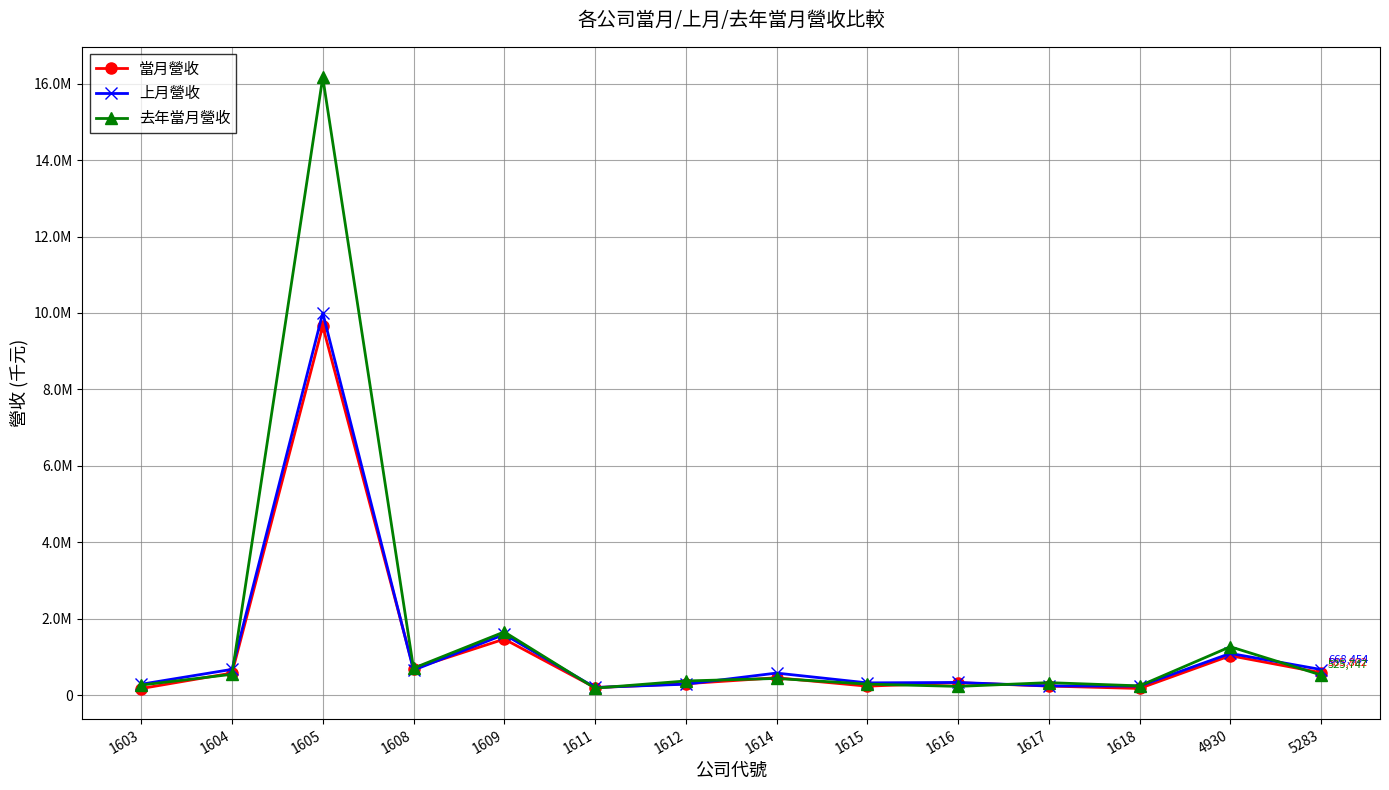

What is the spread (max minus min) of values at 1615?

86237